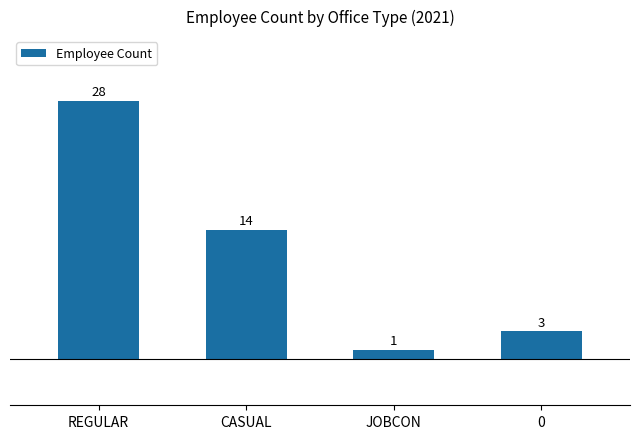

Reading left to right, list all the values displayed in this chart.

REGULAR=28	CASUAL=14	JOBCON=1	0=3